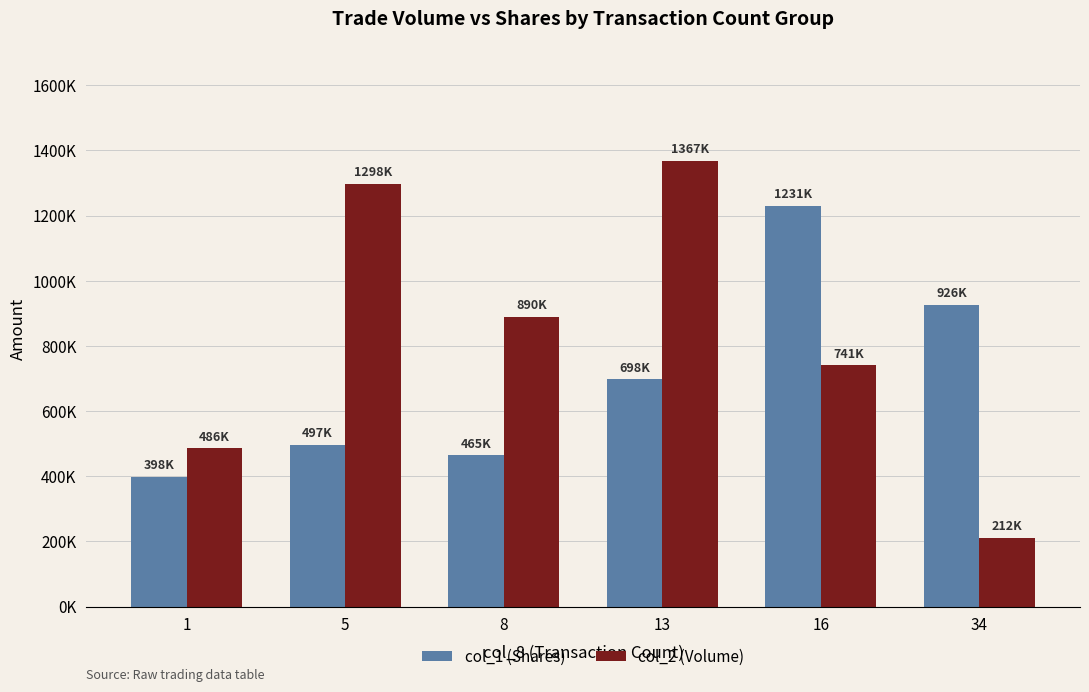

Does the chart contain any negative values?

No